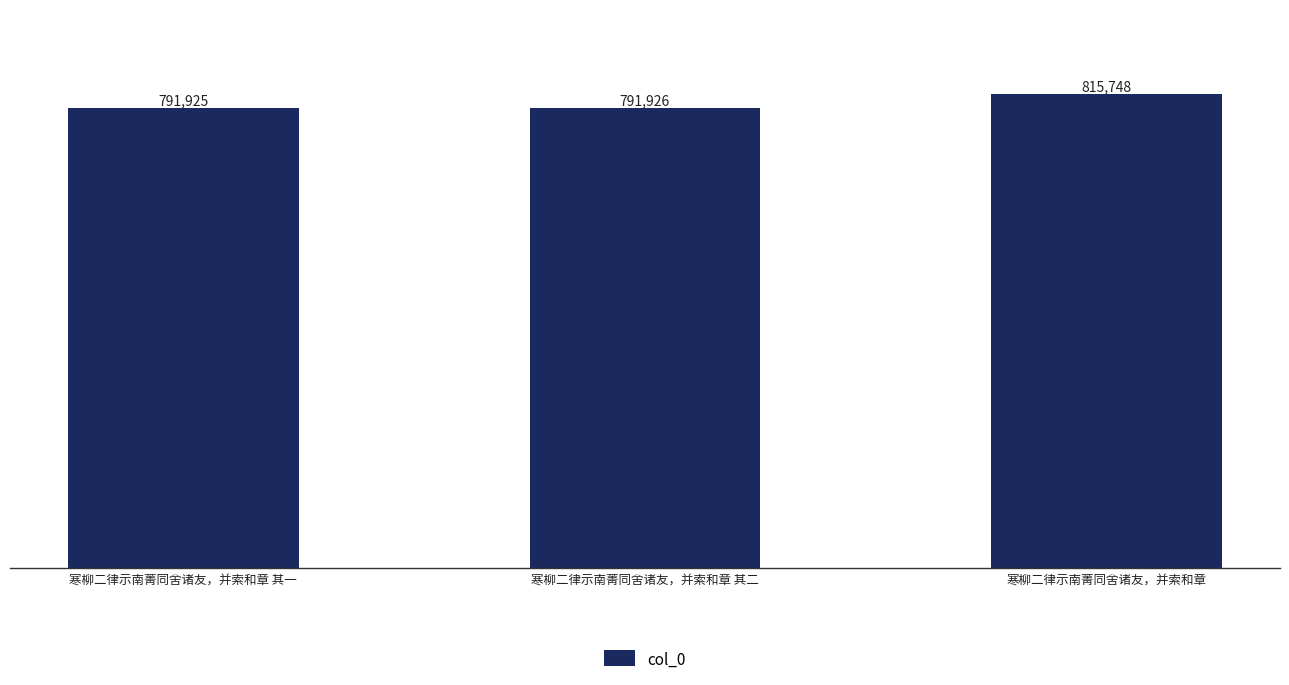

At which category does the chart reach its peak across all series?

寒柳二律示南菁同舍诸友，并索和章